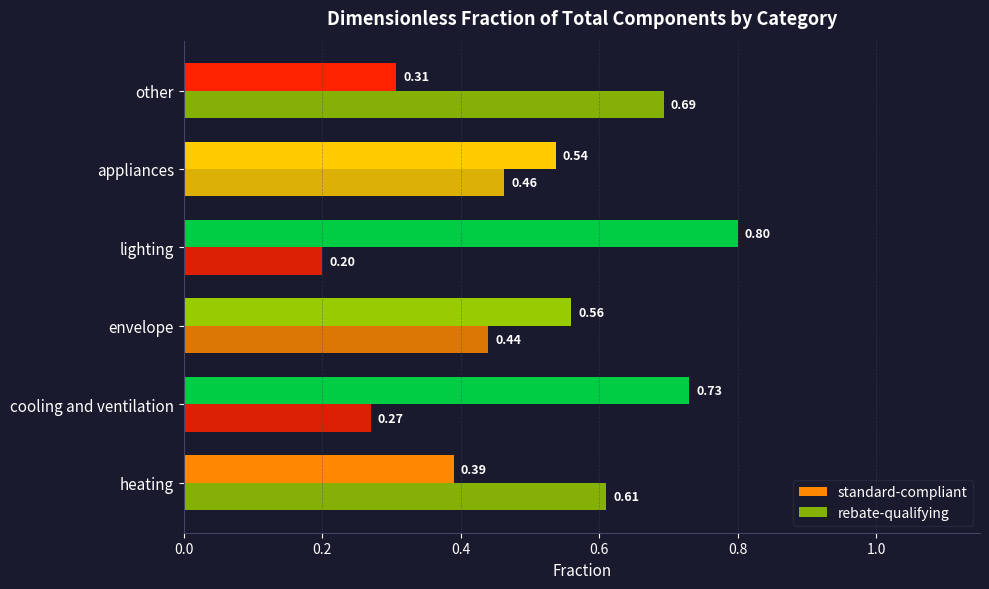

What is the smallest value displayed?

0.2